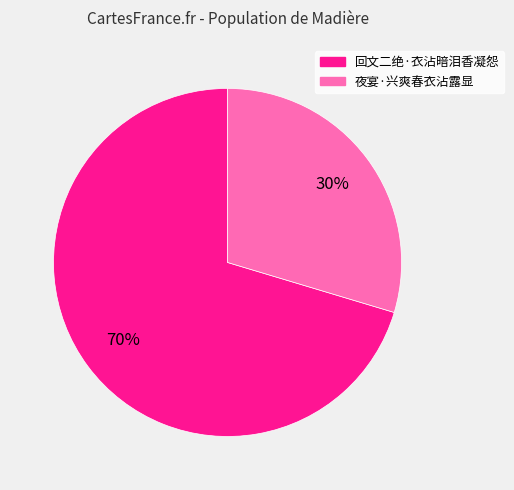

To the nearest percent, what is the combined percentage of 夜宴·兴爽春衣沾露显 and 回文二绝·衣沾暗泪香凝怨?

100%